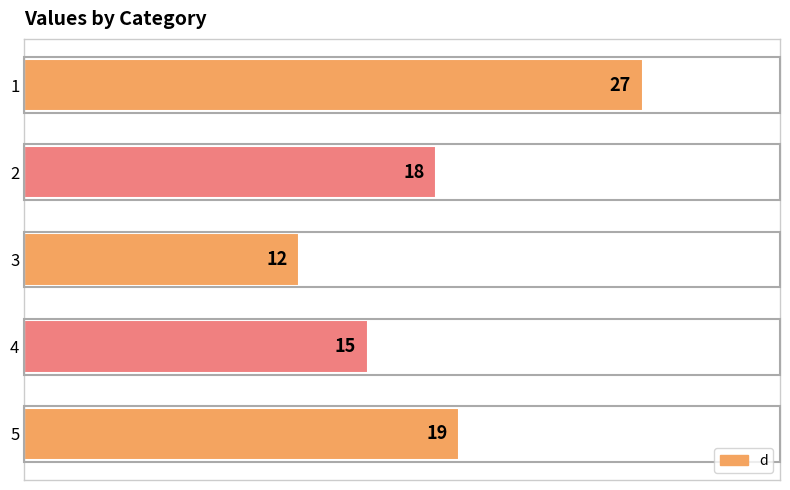

How many data points are less than 18?

2